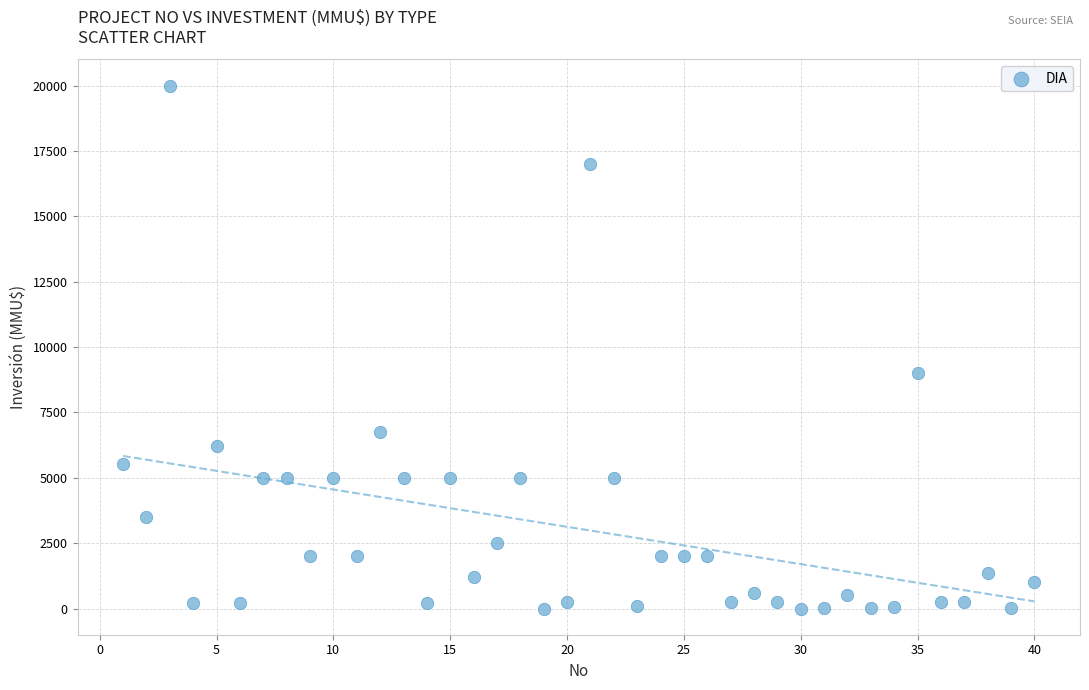

What is the range of X values (max minus min)?

39